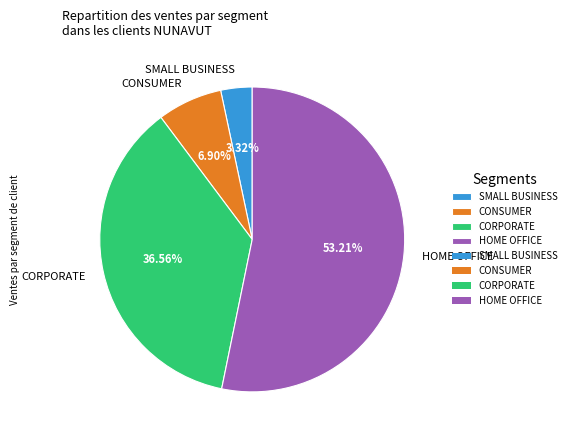

Count the number of slices in the pie.

4